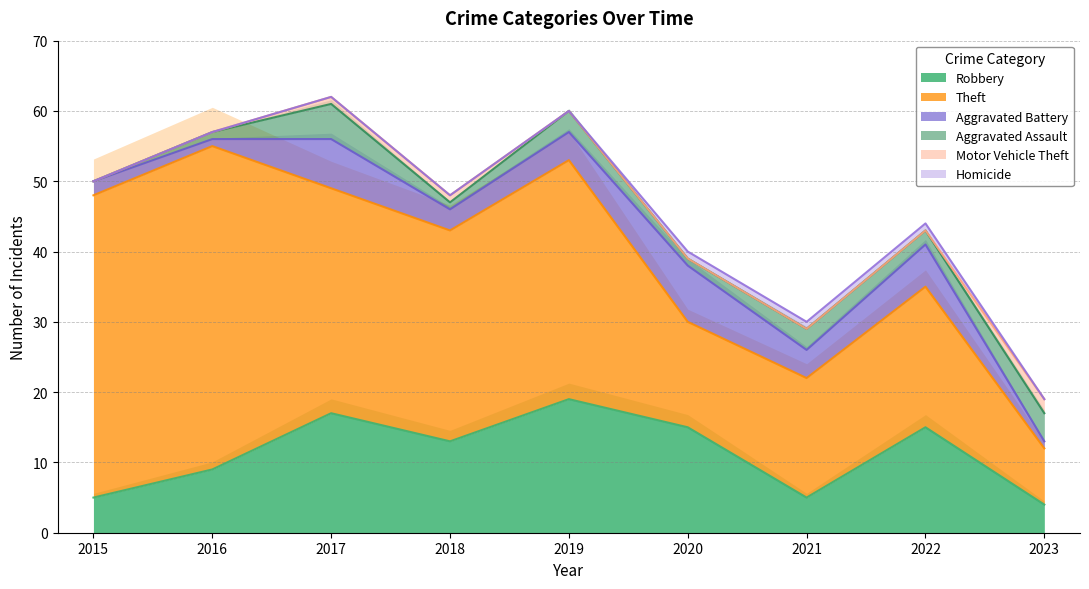

Rank the series by their maximum value, from lowest to highest.

Homicide, Motor Vehicle Theft, Aggravated Assault, Aggravated Battery, Robbery, Theft